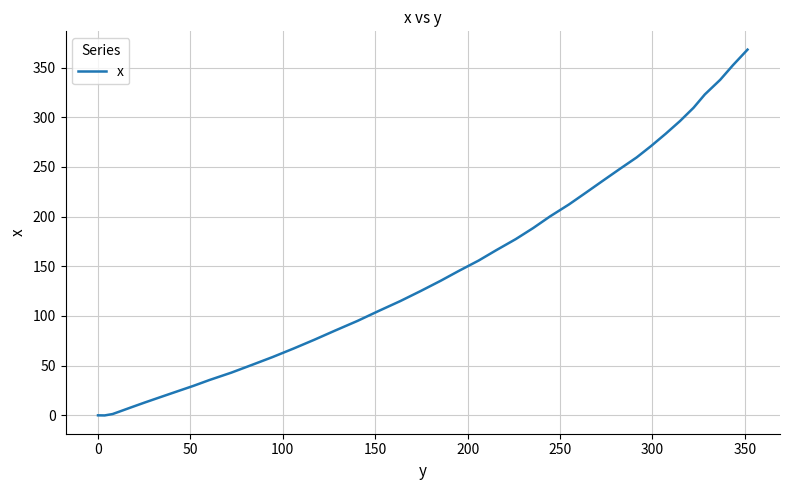

What is the maximum value shown in the chart?

368.1